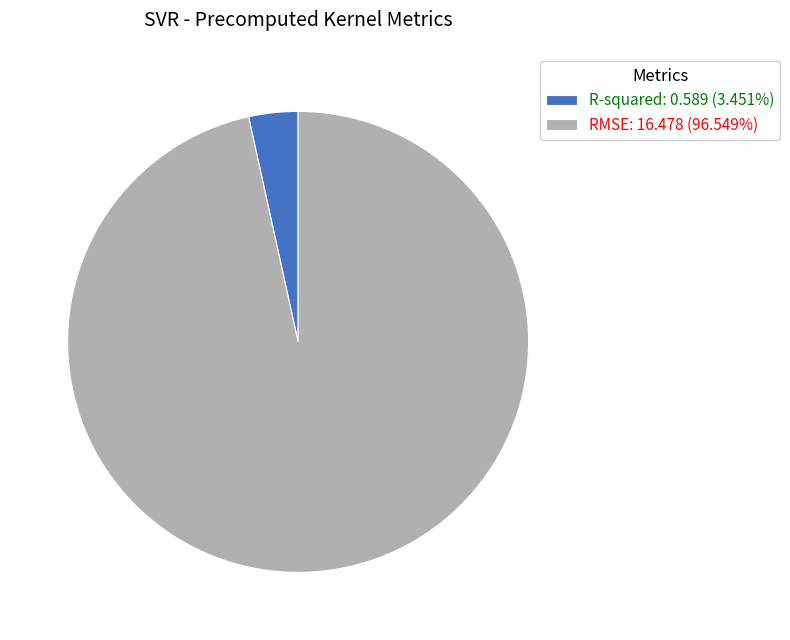

Which slice represents more than half of the pie?

RMSE